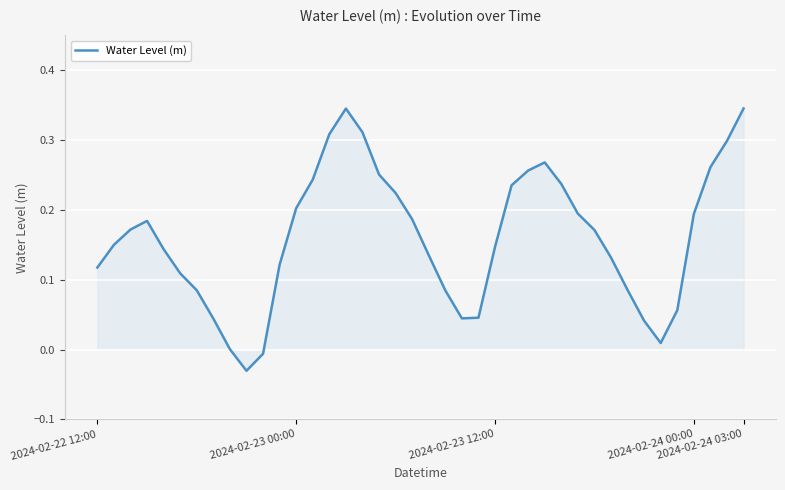

What is the difference between the maximum and minimum values?

0.4